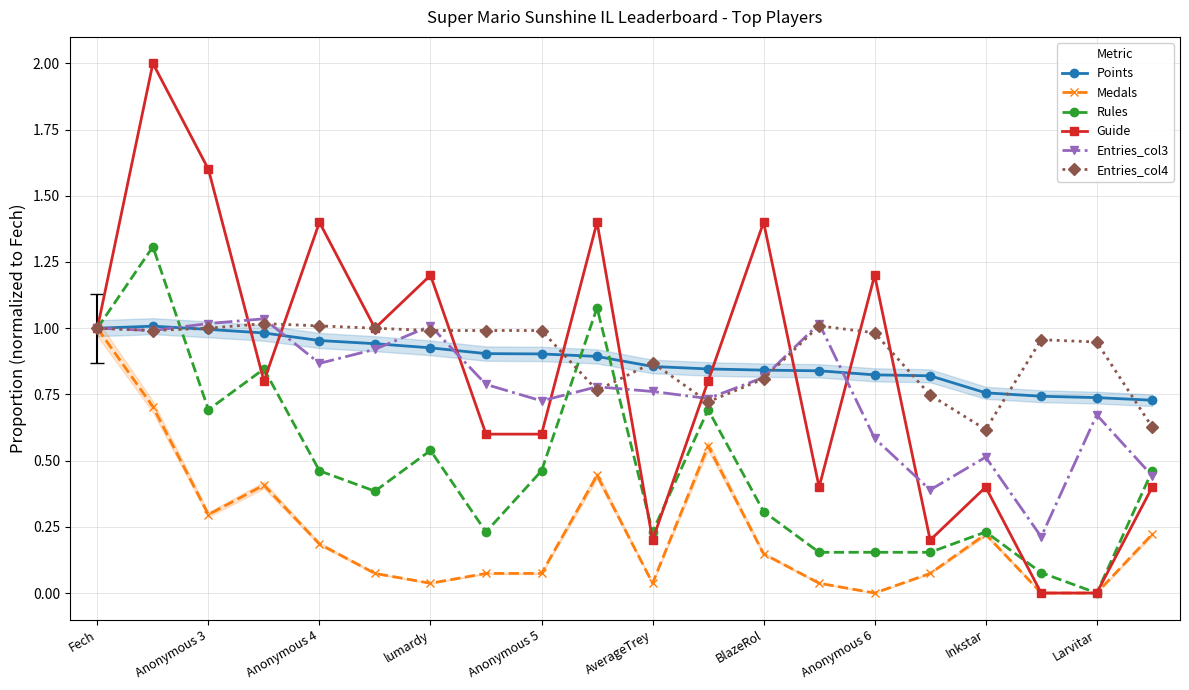

Where is the first local minimum for Rules?

Anonymous 3